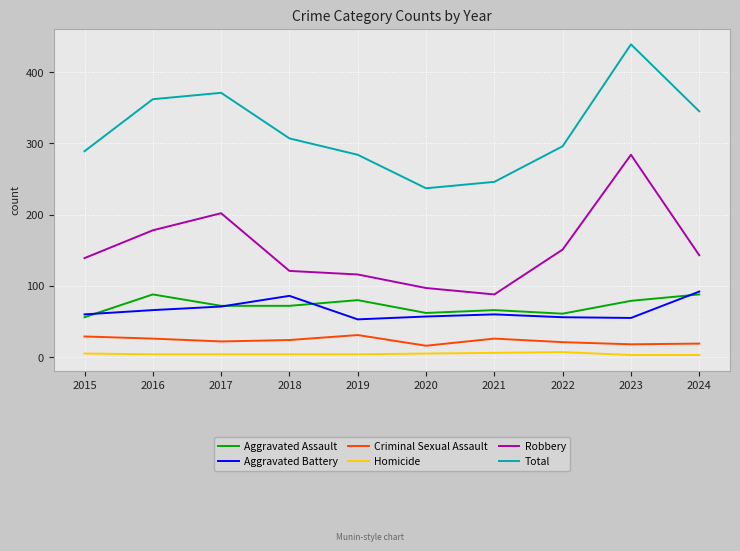

True or false: Robbery and Aggravated Battery intersect in this chart.

False